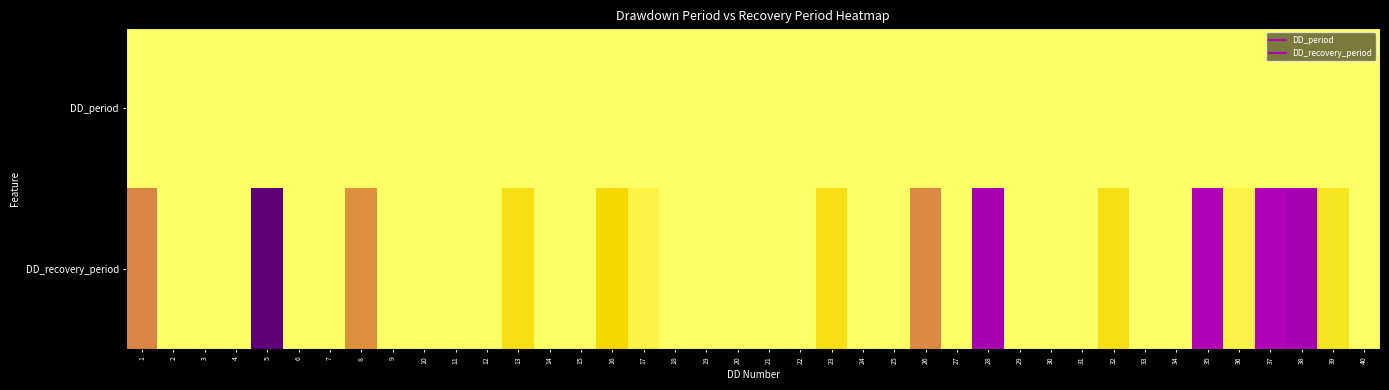

Which has a higher value, 28 or 36?

28